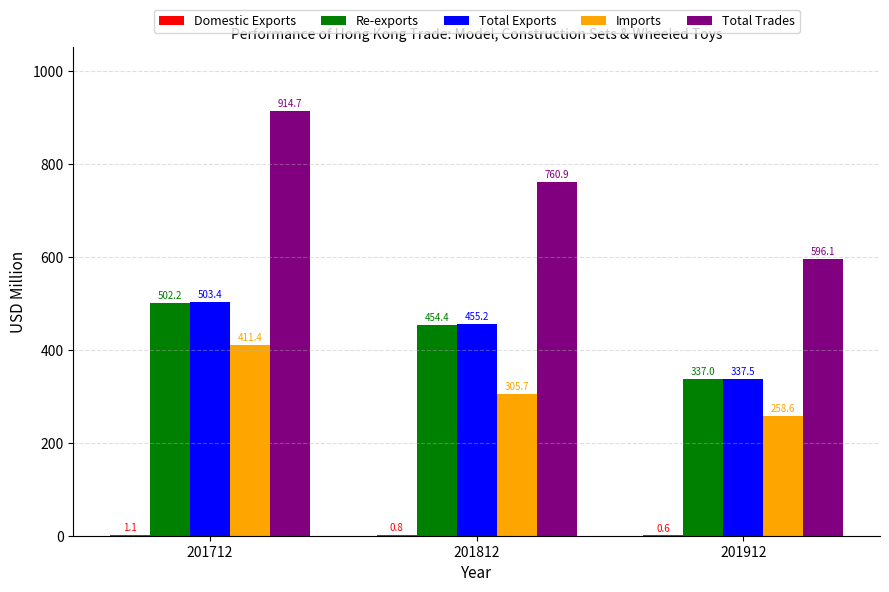

What is the spread (max minus min) of values at 201812?

760.2